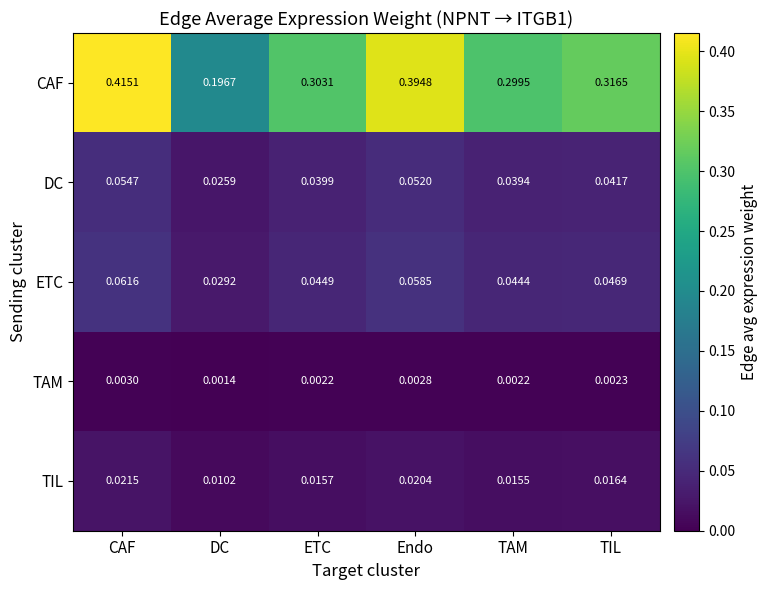

Is the value of ETC at TAM greater than the value of TIL at TIL?

Yes